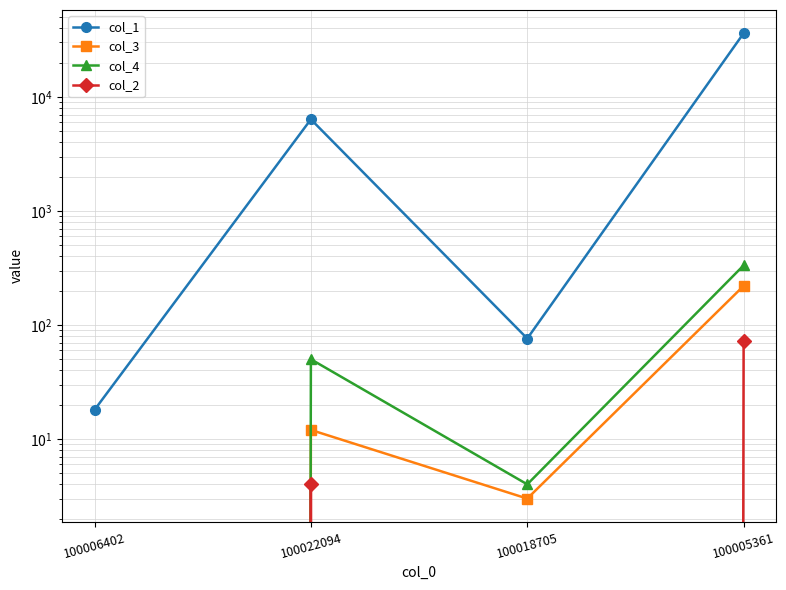

The col_2 series shows 25 at 100018705. True or false?

False